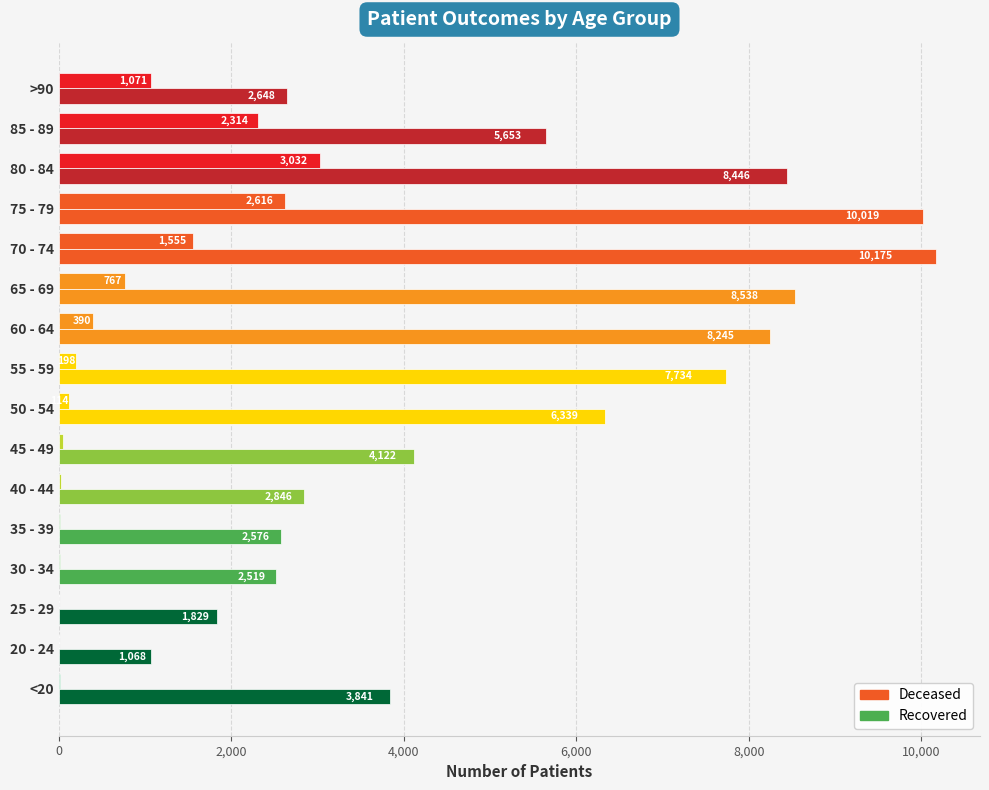

How many categories are shown in the chart?

16